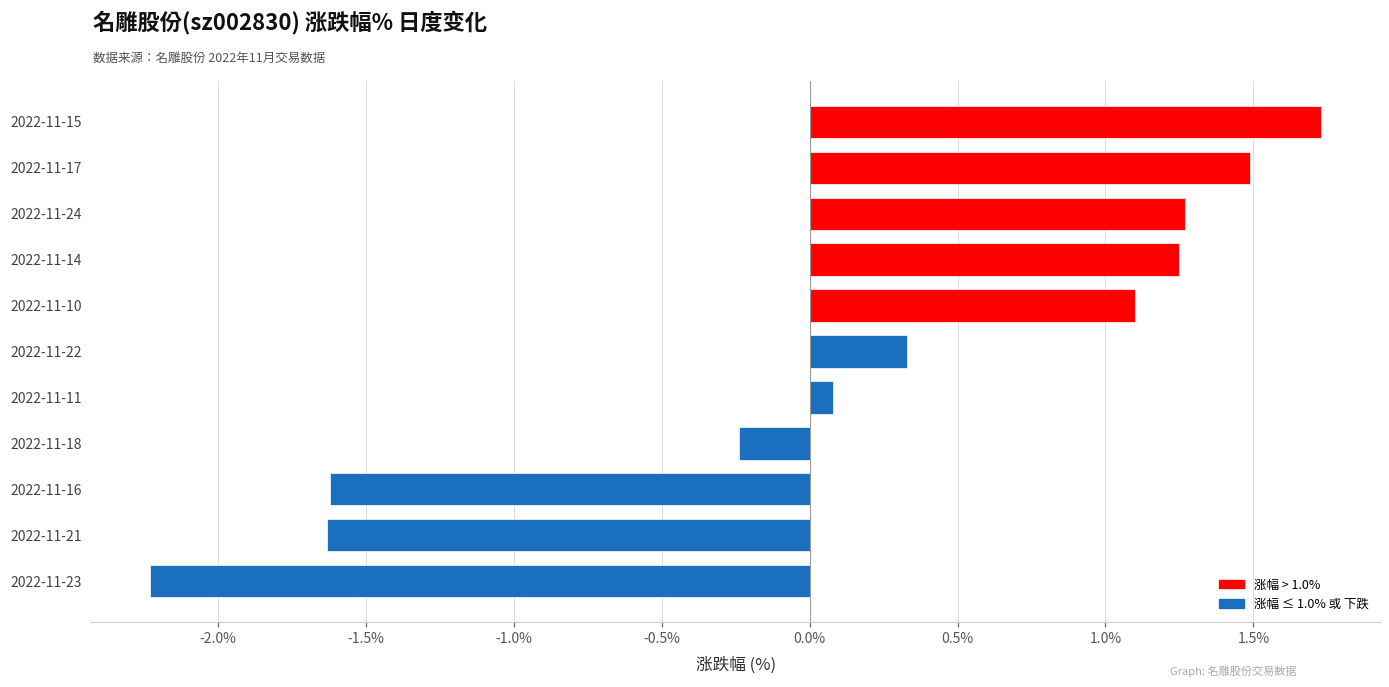

Which category has the lowest value across all series?

2022-11-23